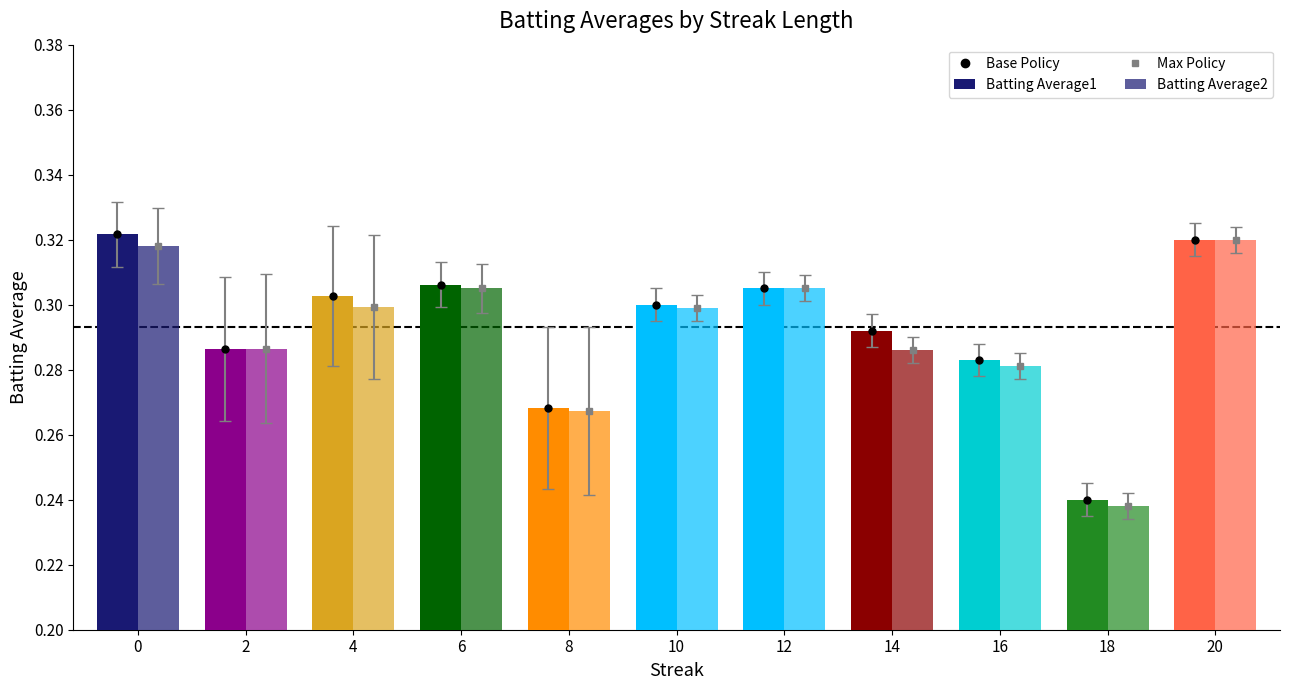

Which series has the widest spread of values?

Batting Average2